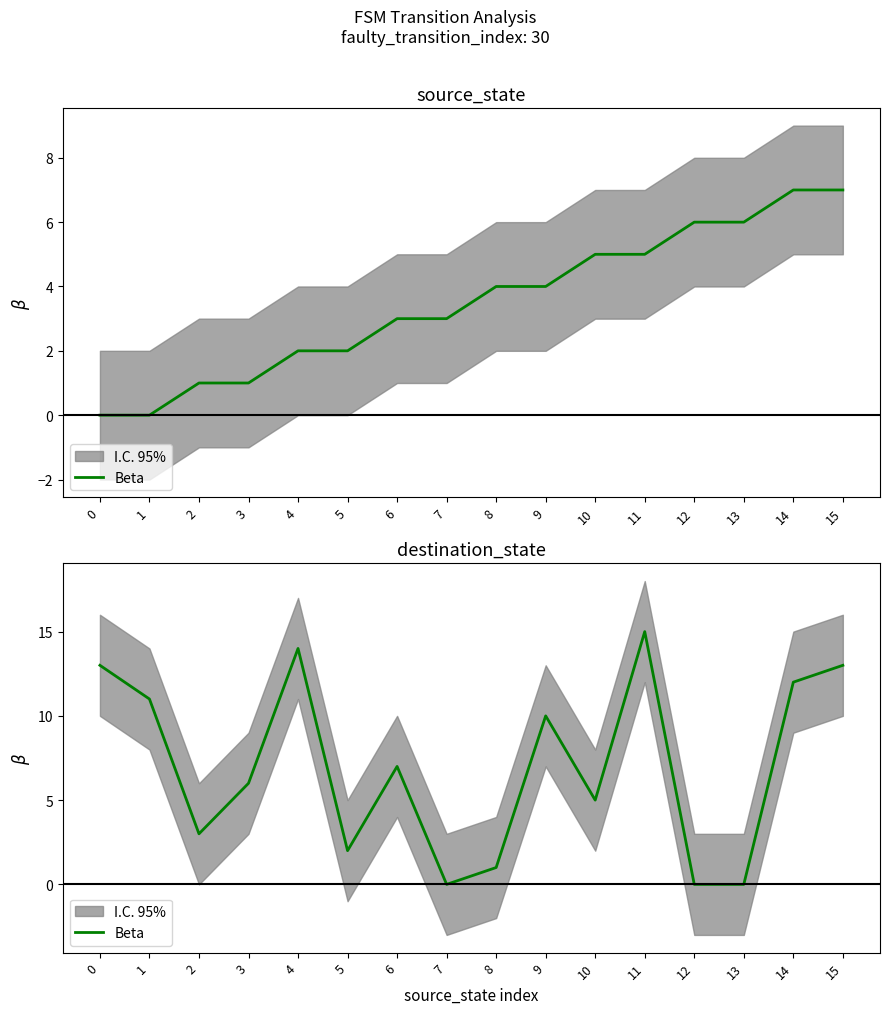

How many points are lower than both their immediate neighbors (excluding endpoints)?

4